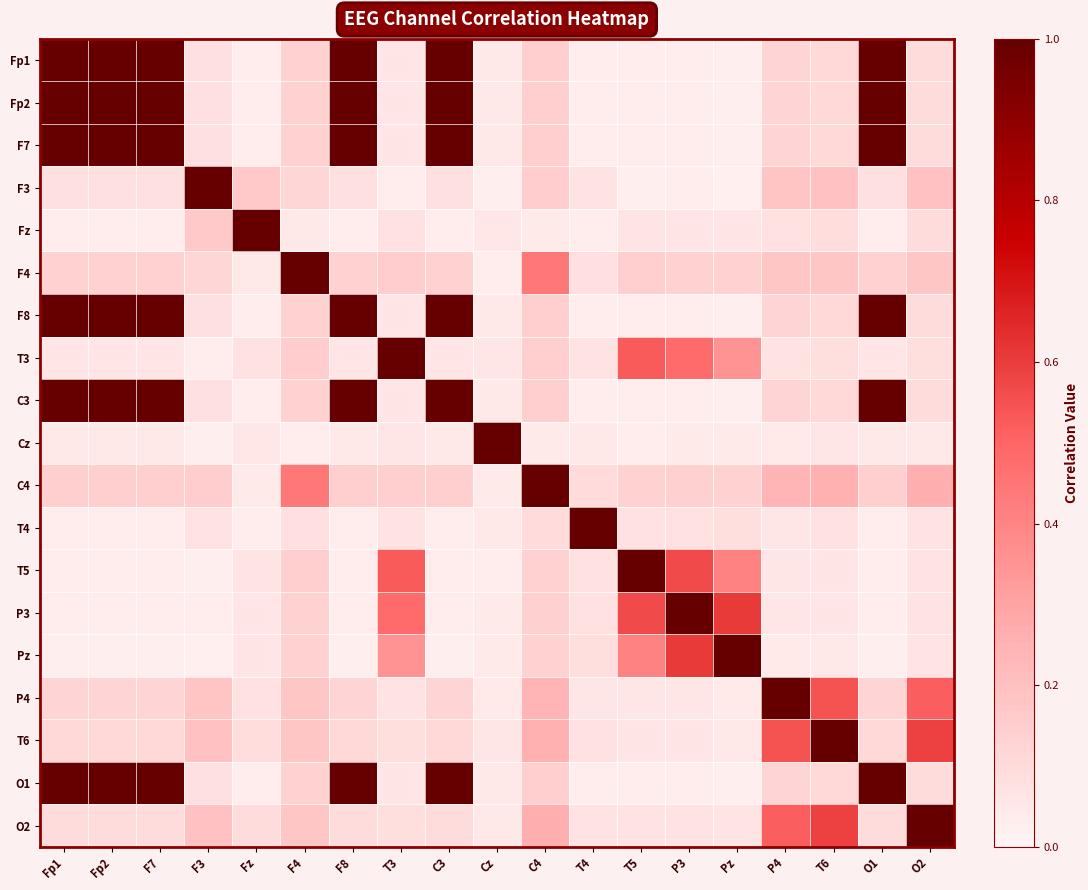

At which category is the sum across all series the highest?

Fp1